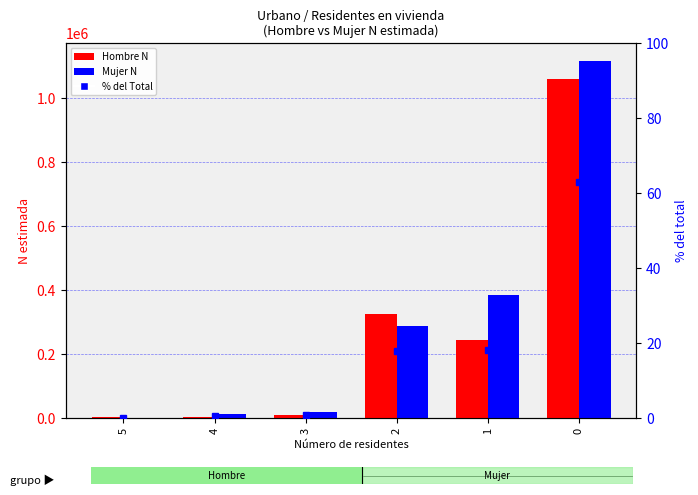

What is the sum of all Hombre N (estimada) values?

1634758.0